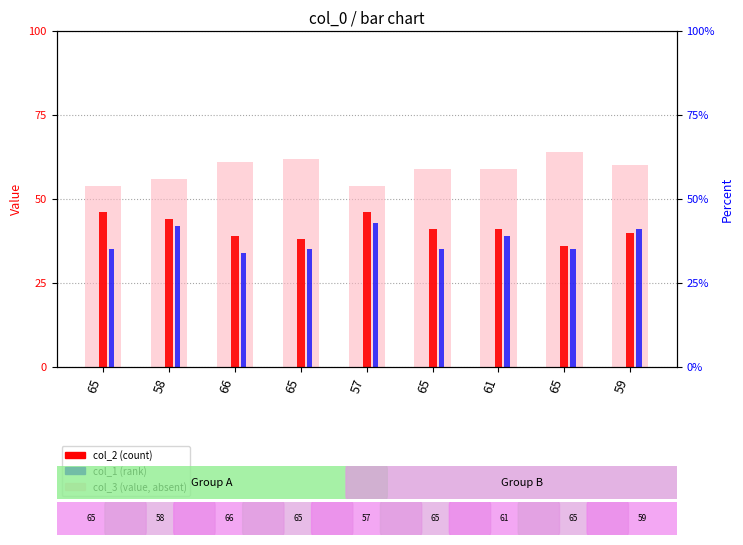

What is the total value across all series at 59?

141